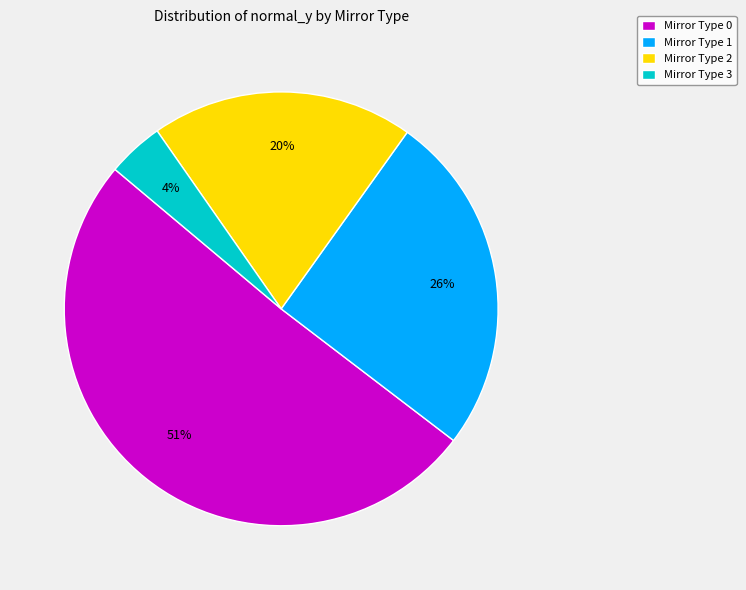

Do Mirror Type 3 and Mirror Type 0 together represent more than half of the pie?

Yes